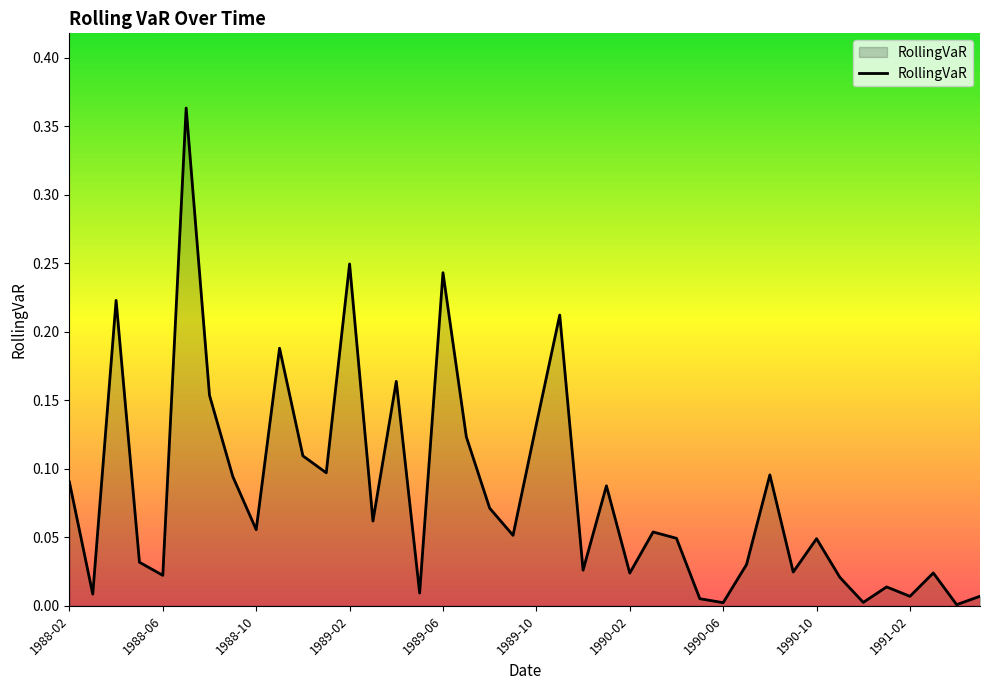

How many interior local peaks (higher than both neighbors) does the data have?

13